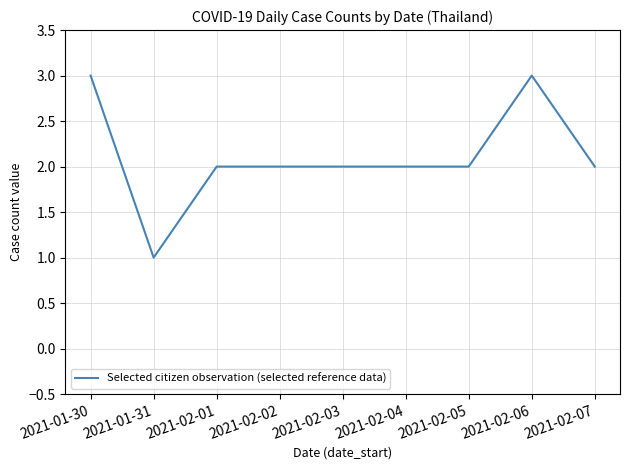

What is the change in value from 2021-02-01 to 2021-02-06?

+1